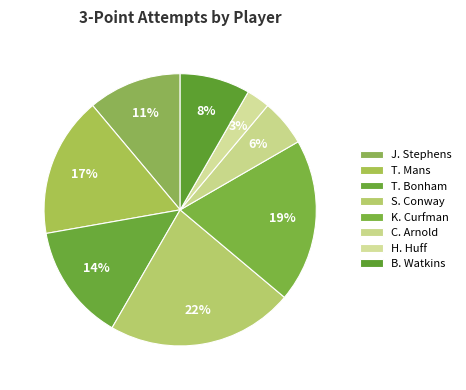

How many slices are in this pie chart?

8